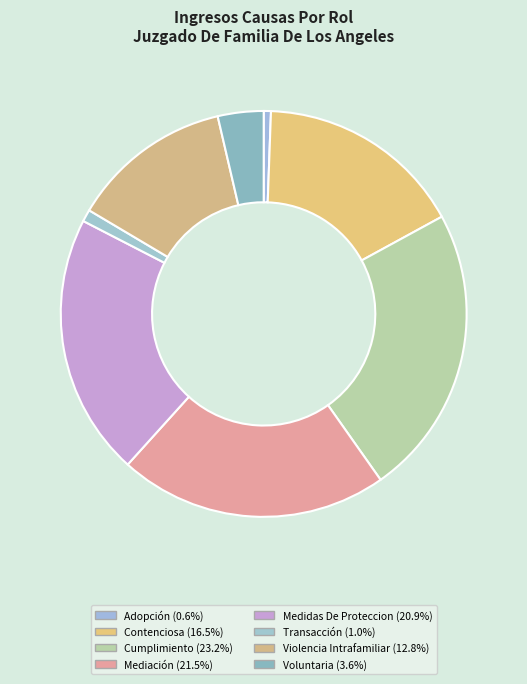

Is it true that Contenciosa is 16% of the pie?

True